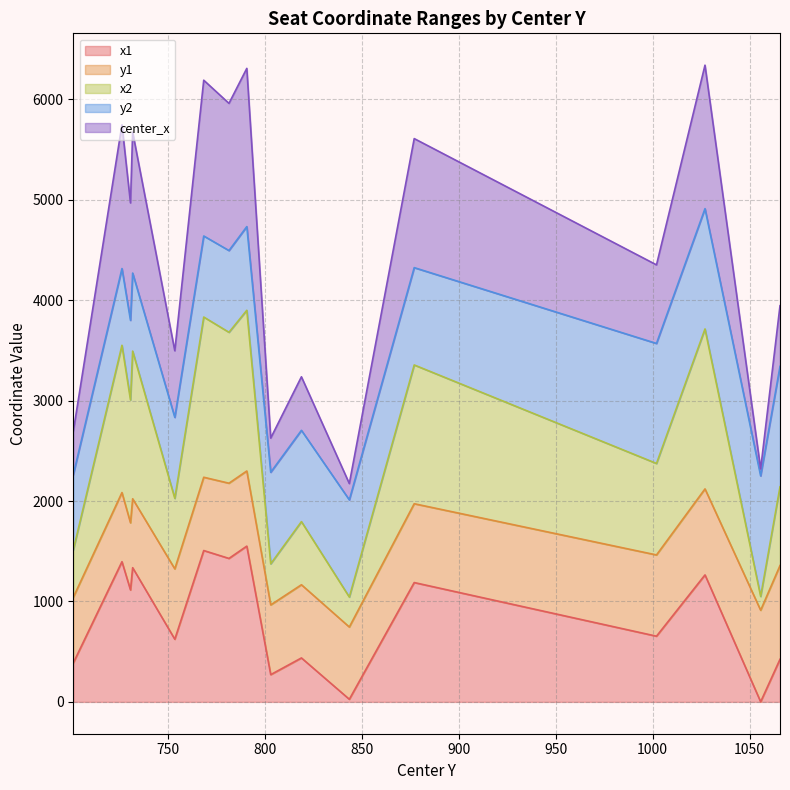

At which category is the sum across all series the highest?

790.5587158203125